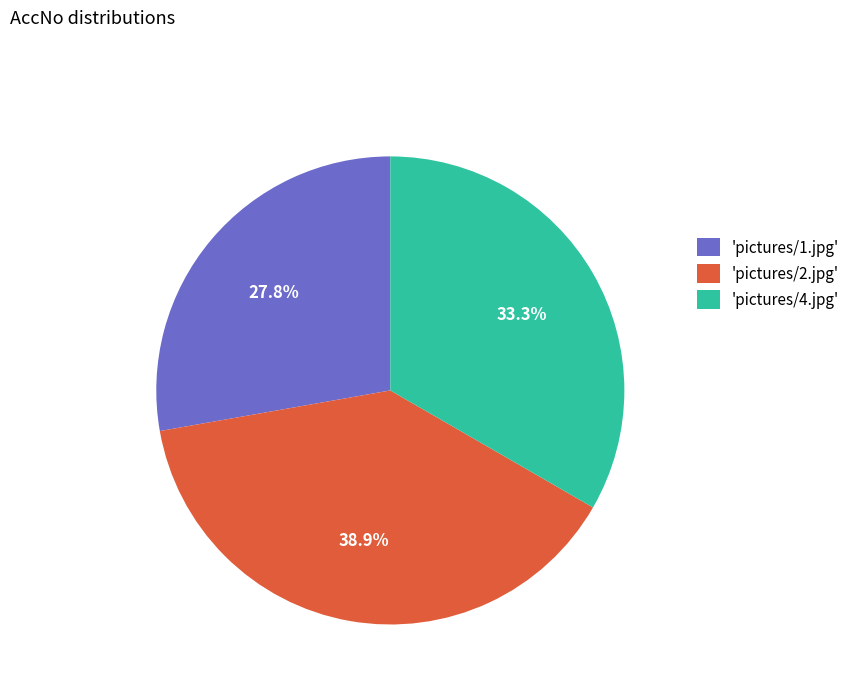

How many slices are in this pie chart?

3